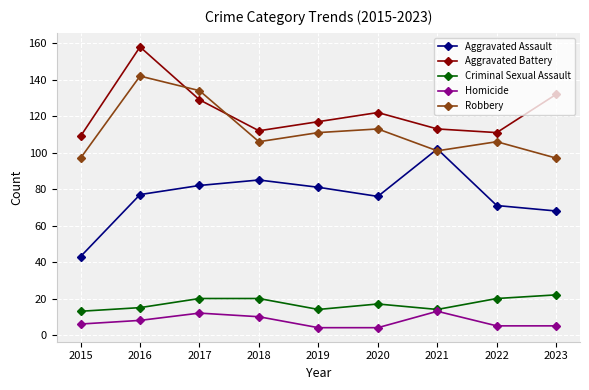

How many data points does each series have?

9